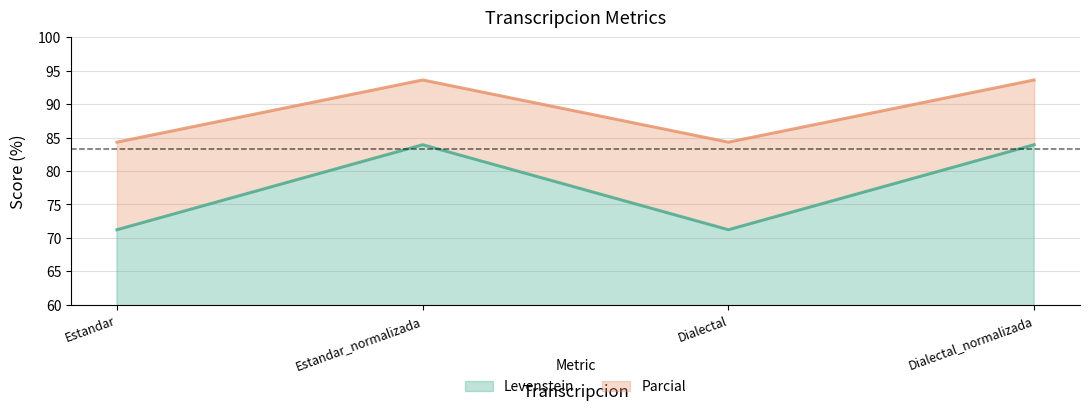

What are all the series names shown in the legend?

Levenstein, Parcial